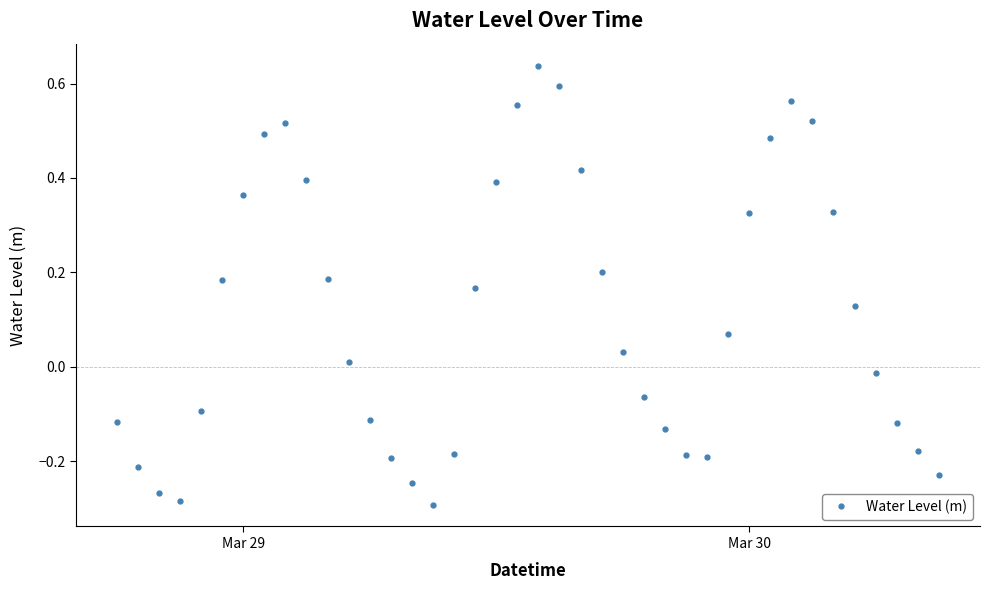

What is the difference between the maximum and minimum values?

0.9